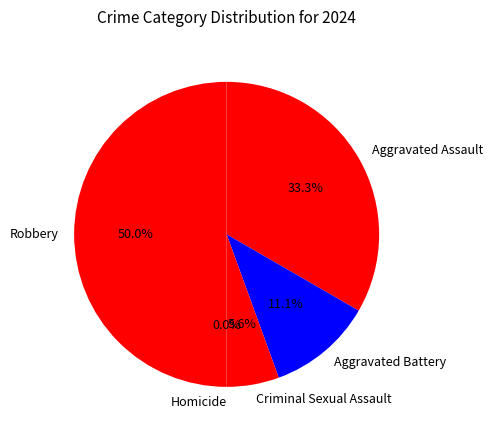

True or false: Robbery accounts for 50% of the total.

True